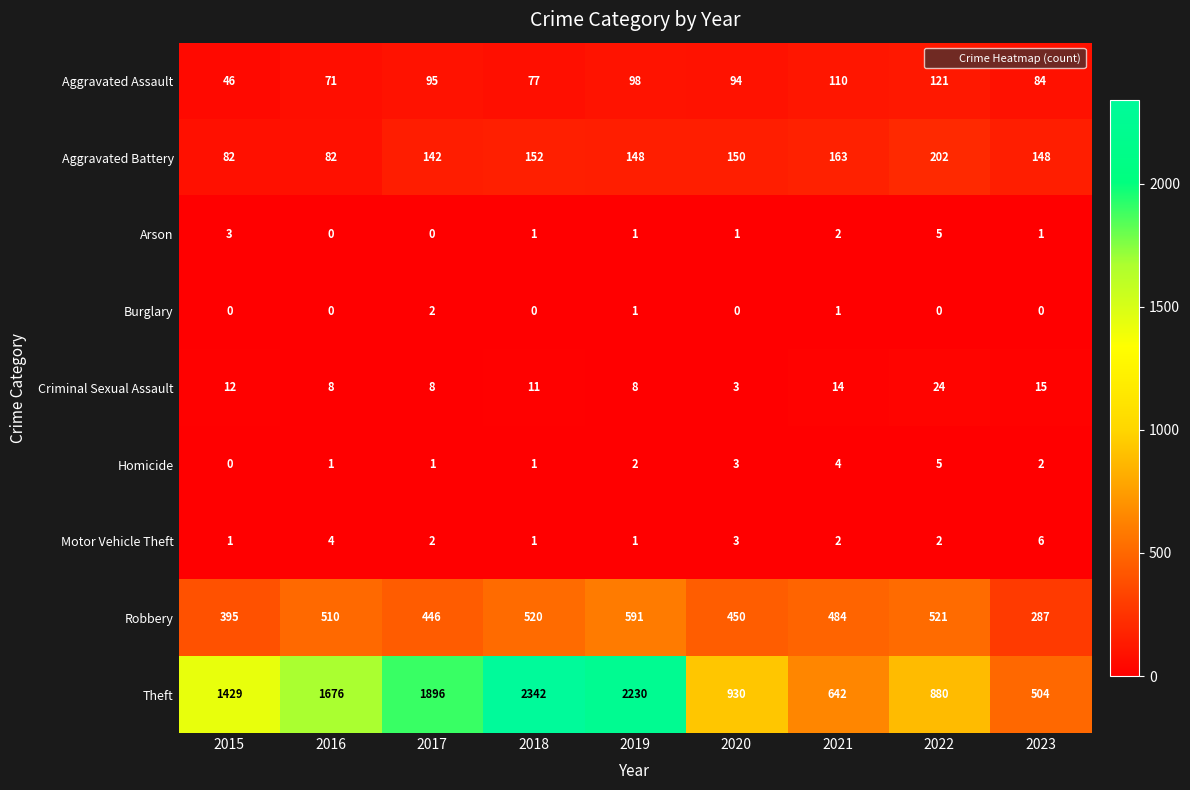

What is the difference between the Theft values at 2015 and 2021?

787